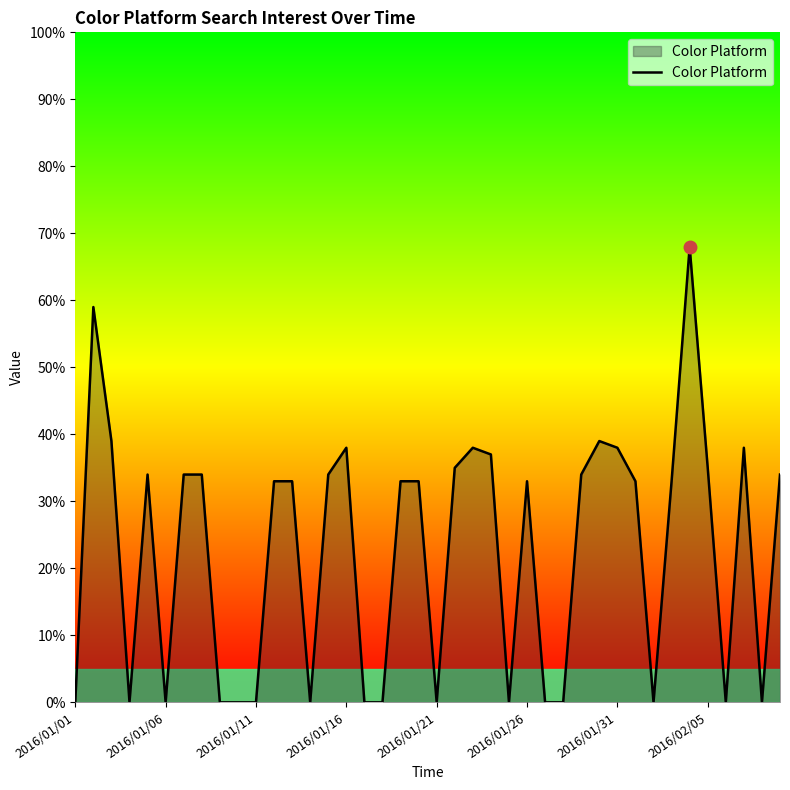

How many lines are shown in the chart?

1